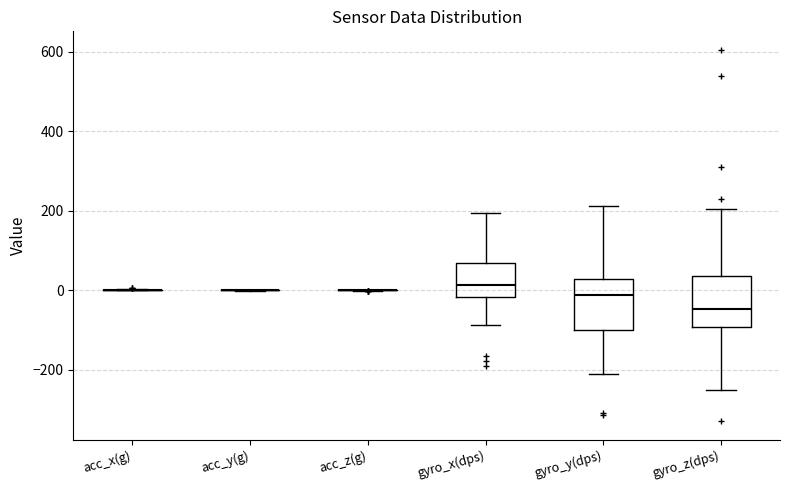

Where is the upper edge of the box for gyro_z(dps) on the y-axis? The values are not printed on the chart, so give them approximately, as read against the axis.

40